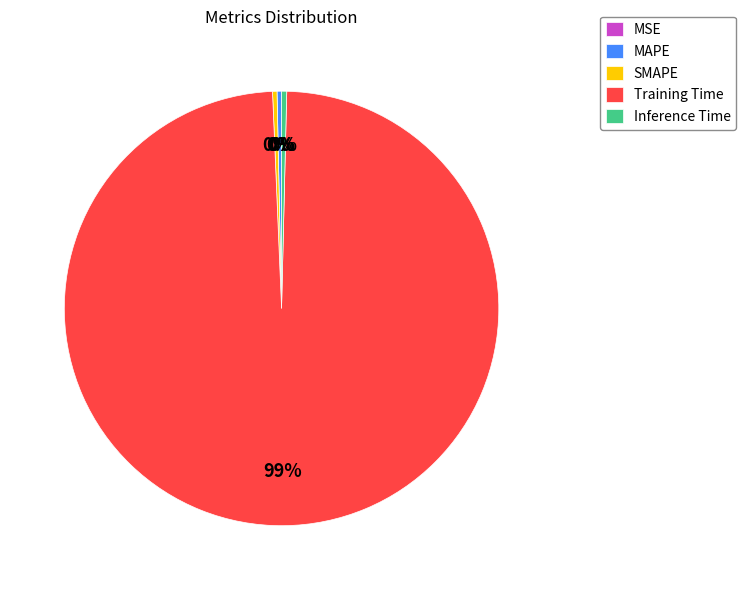

What is the majority slice?

Training Time